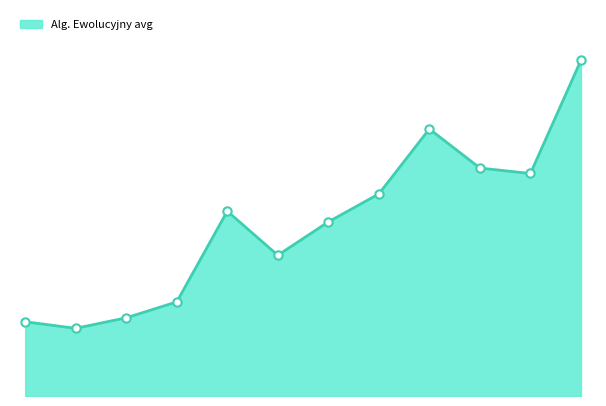

Does the chart display data point markers on the line(s)?

No